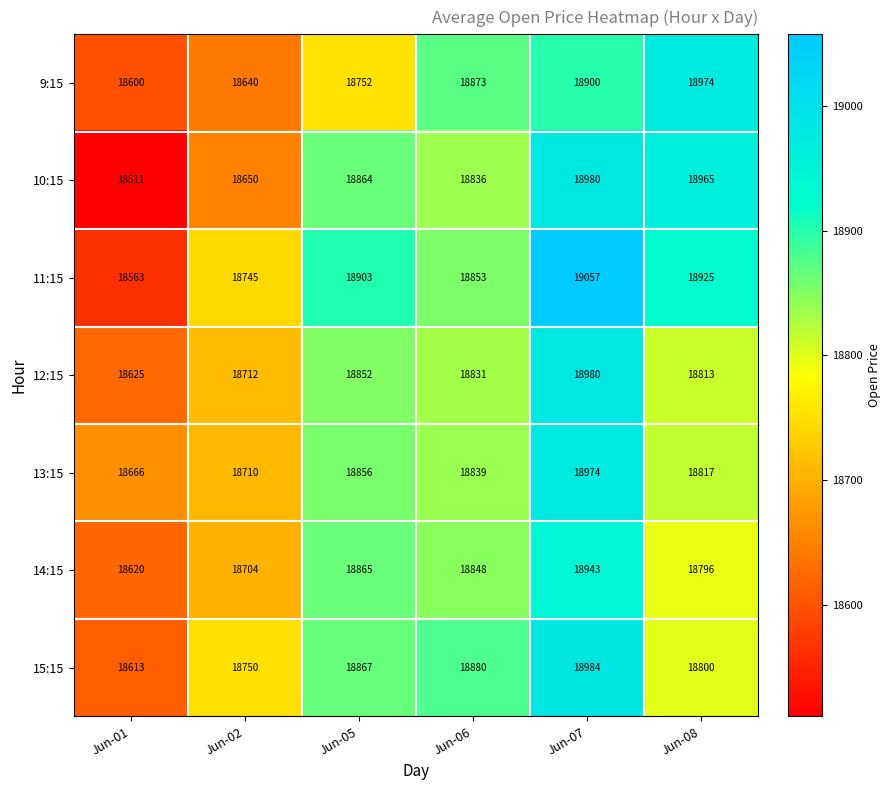

Which series has the largest total across all categories?

11:15